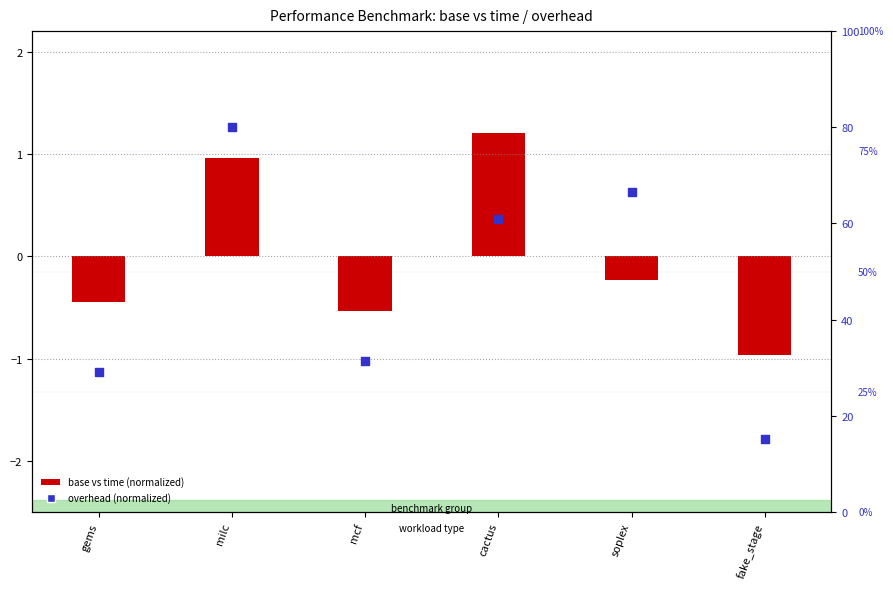

Between gems and milc, which is larger?

milc